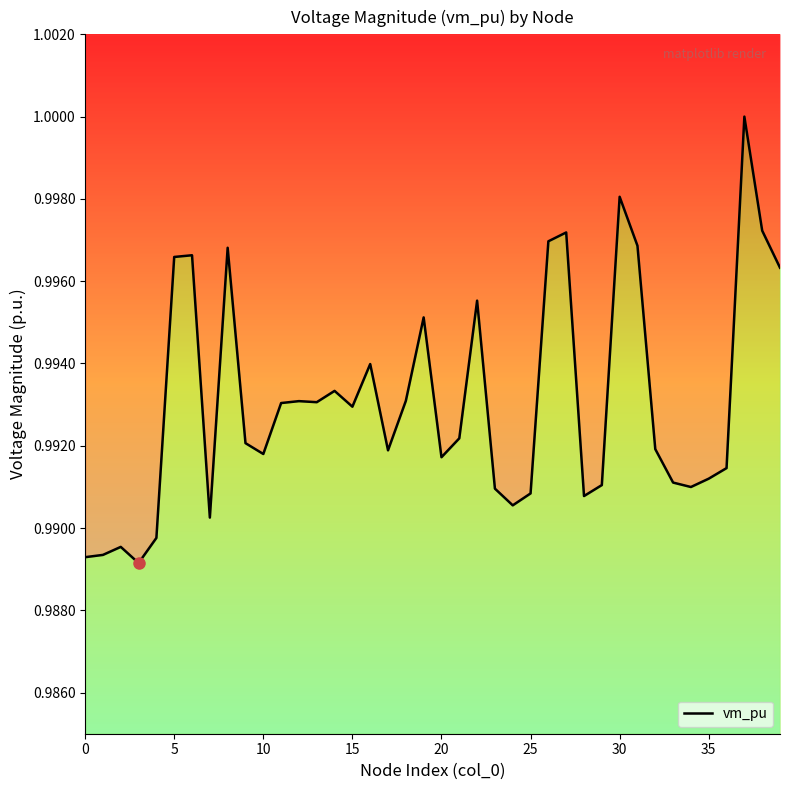

What is the label of the 15th point from the right?

25